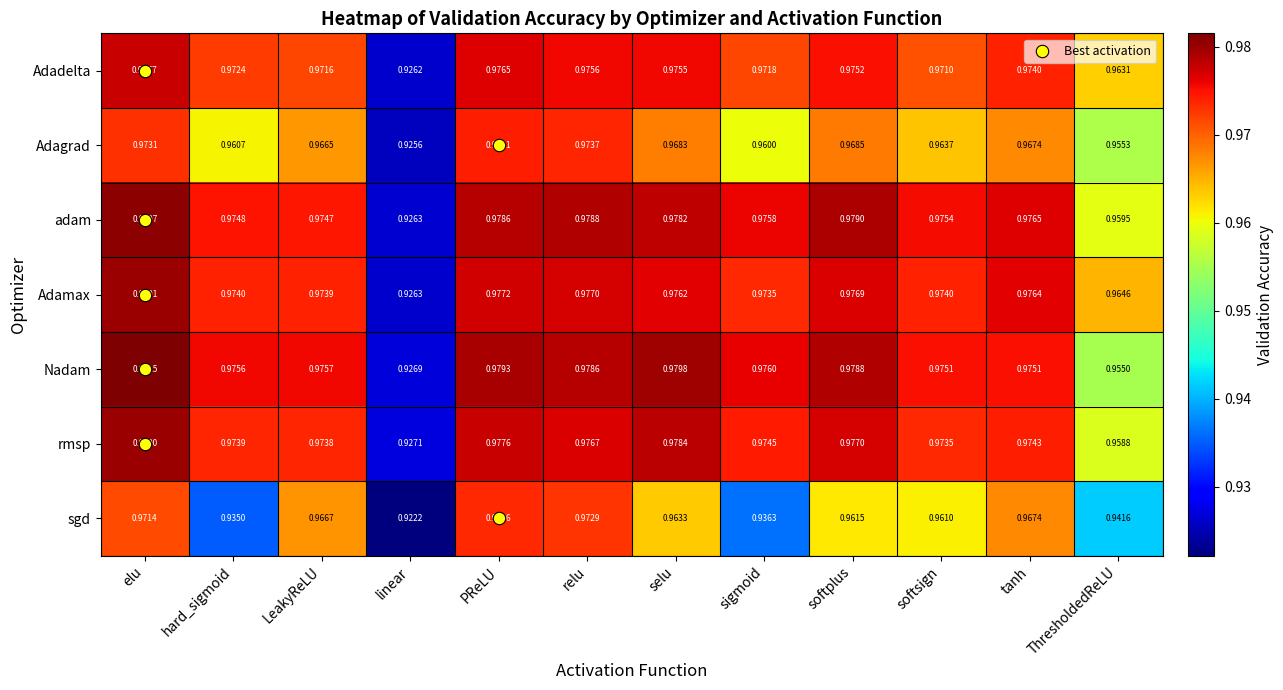

At which label is sgd closest to 0?

linear